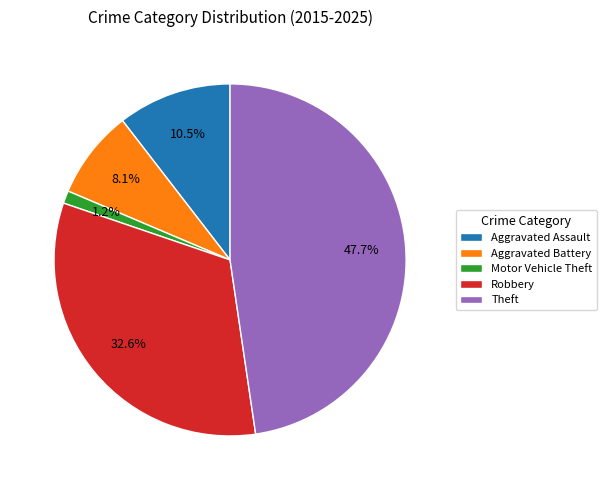

What is the largest slice in the pie chart?

Theft